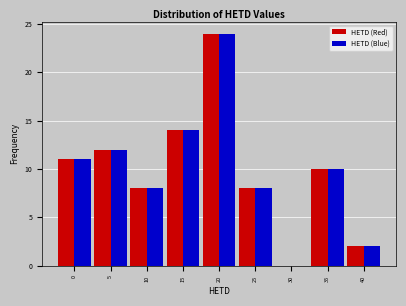

Reading left to right, transcribe all the data shown in this chart.

HETD (Red): 0=11	5=12	10=8	15=14	20=24	25=8	30=0	35=10	40=2
HETD (Blue): 0=11	5=12	10=8	15=14	20=24	25=8	30=0	35=10	40=2